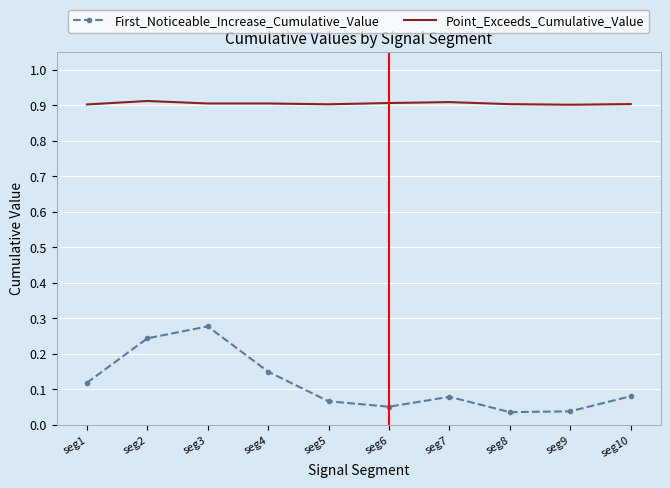

List the series in order of their peak value, lowest first.

First_Noticeable_Increase_Cumulative_Value, Point_Exceeds_Cumulative_Value